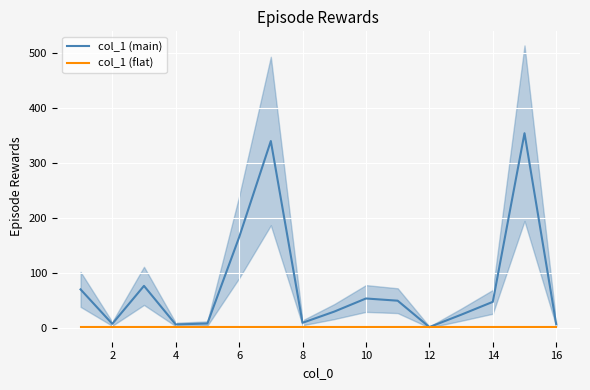

Which series ends up on top after the final intersection of col_1 (flat) and col_1 (main)?

col_1 (main)